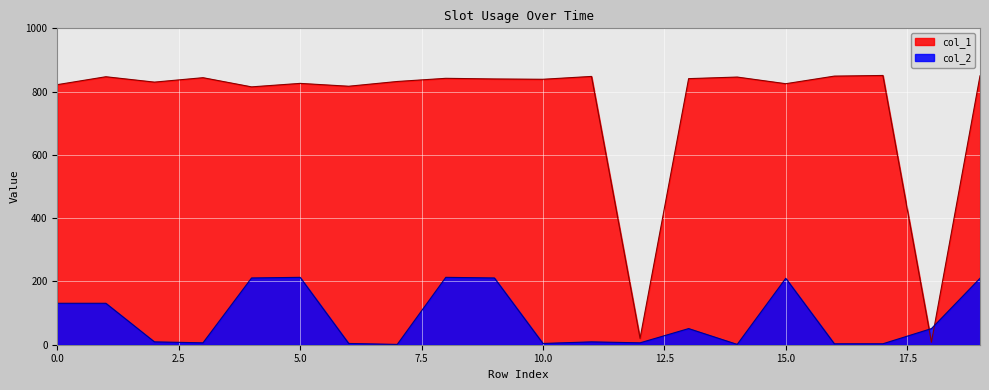

True or false: col_1 and col_2 intersect in this chart.

True